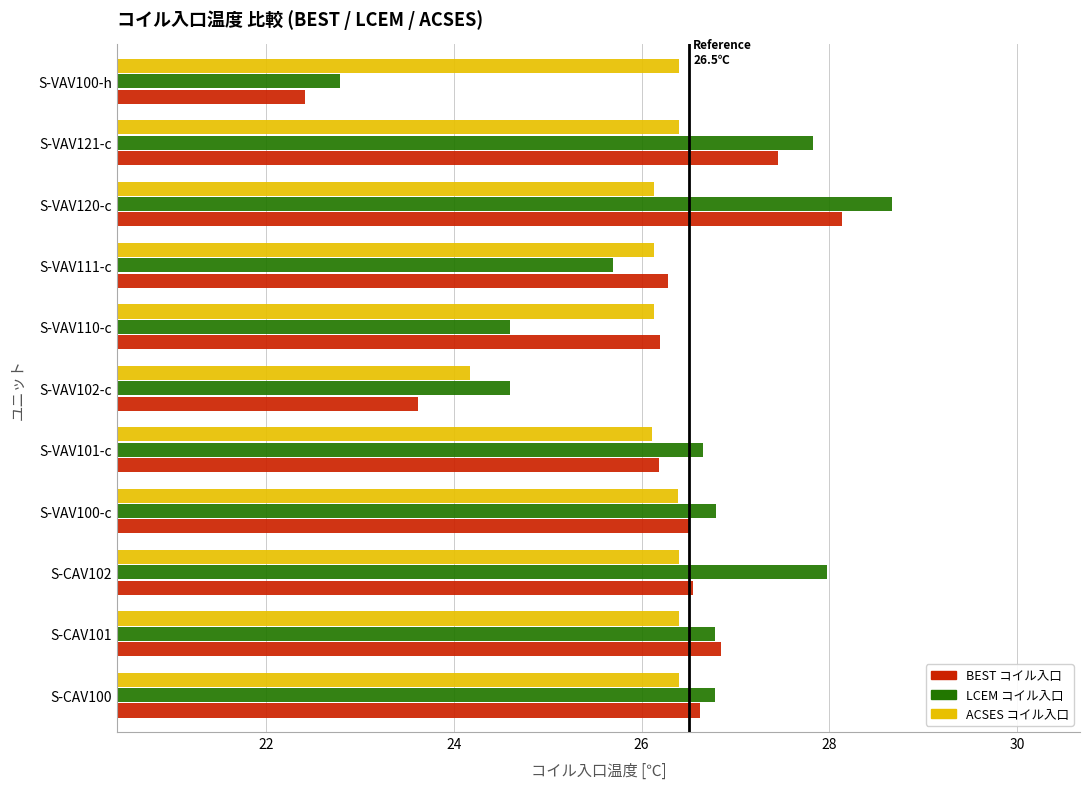

How many data points in BEST コイル入口 are above 26?

9